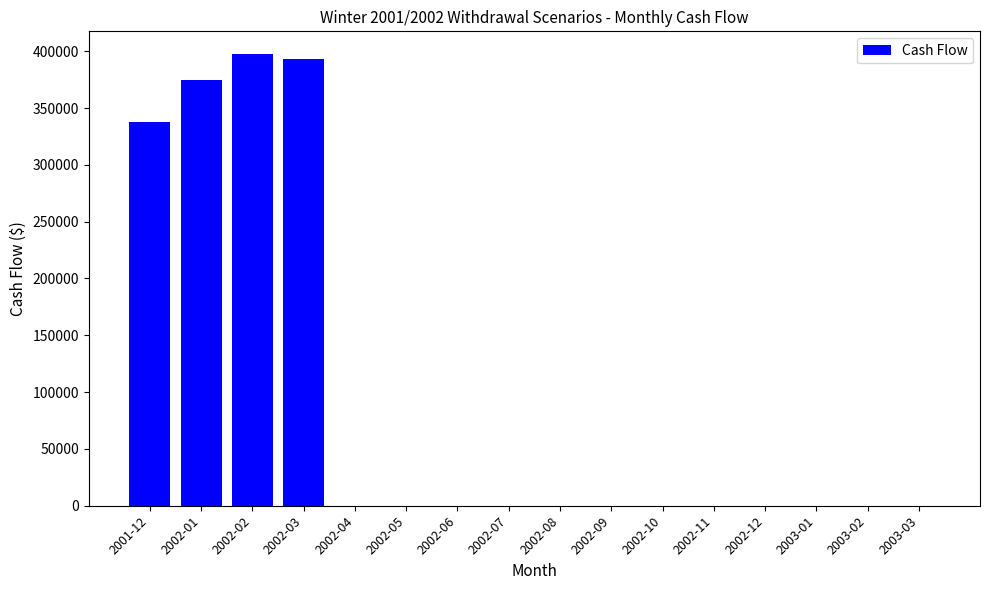

What is the sum of all values?

1502550